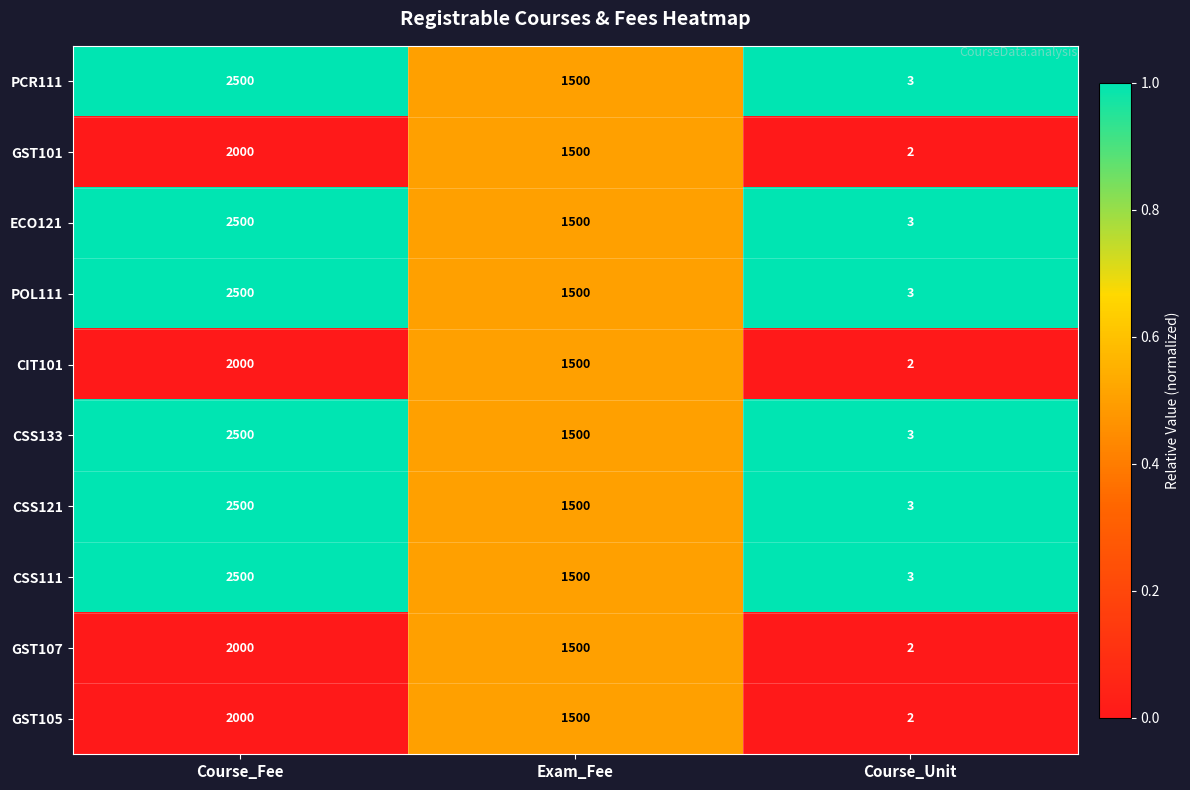

Where is GST101 nearest to the value 1001?

Exam_Fee